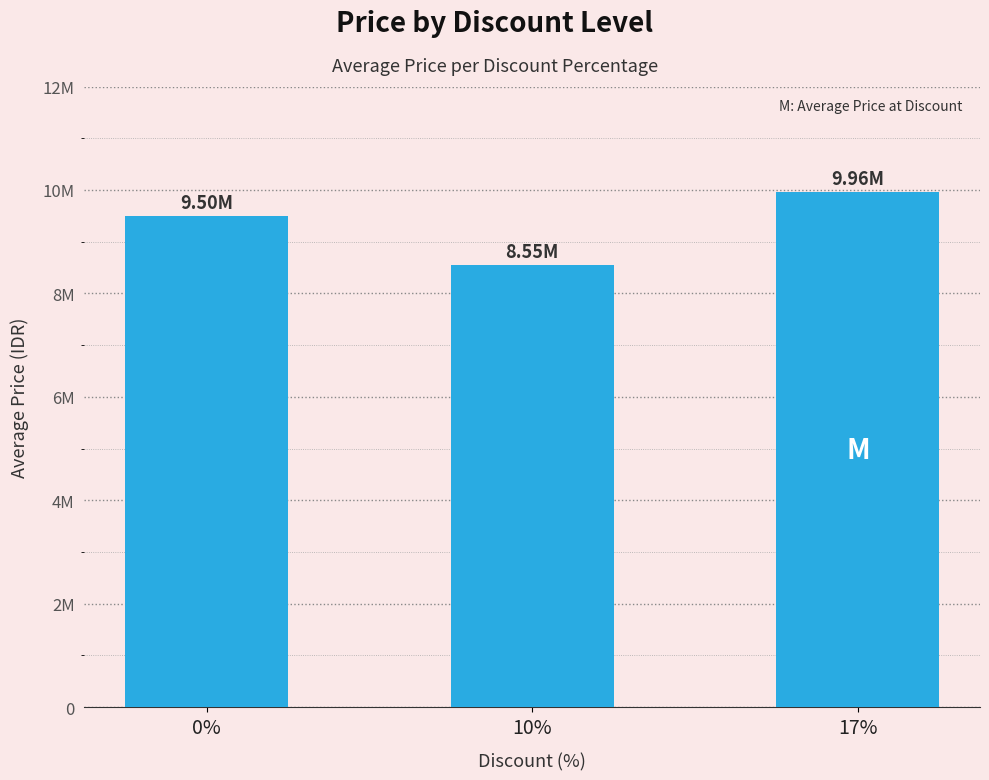

Are the bars horizontal?

No